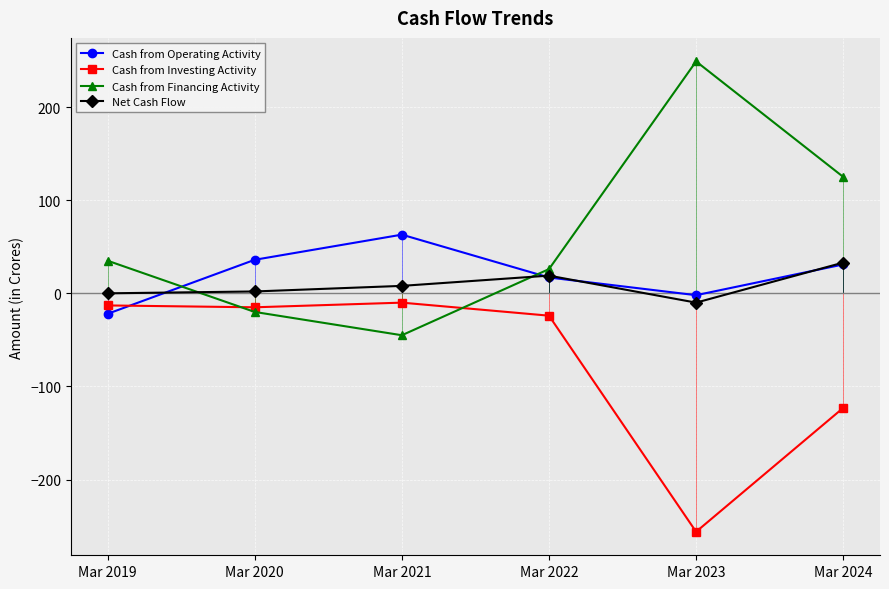

At which category is the sum across all series the highest?

Mar 2024